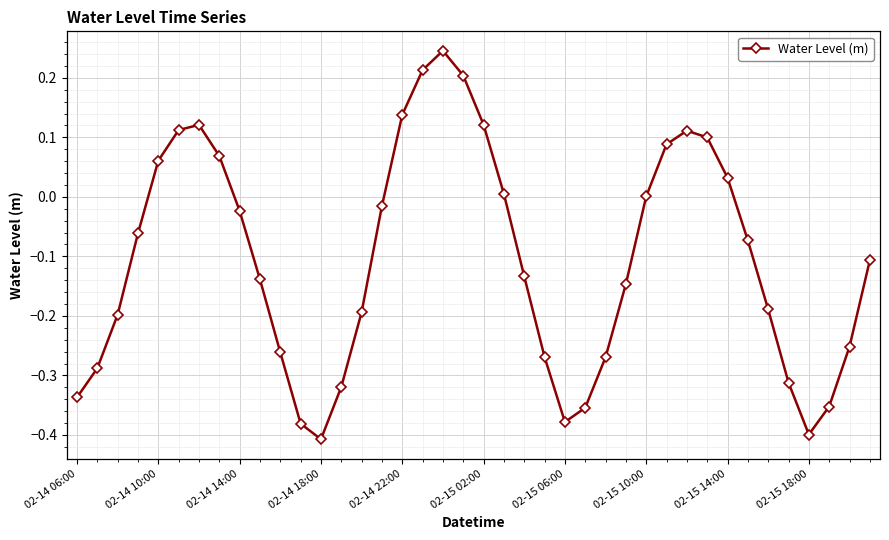

Is this an area chart (filled region under the line)?

No